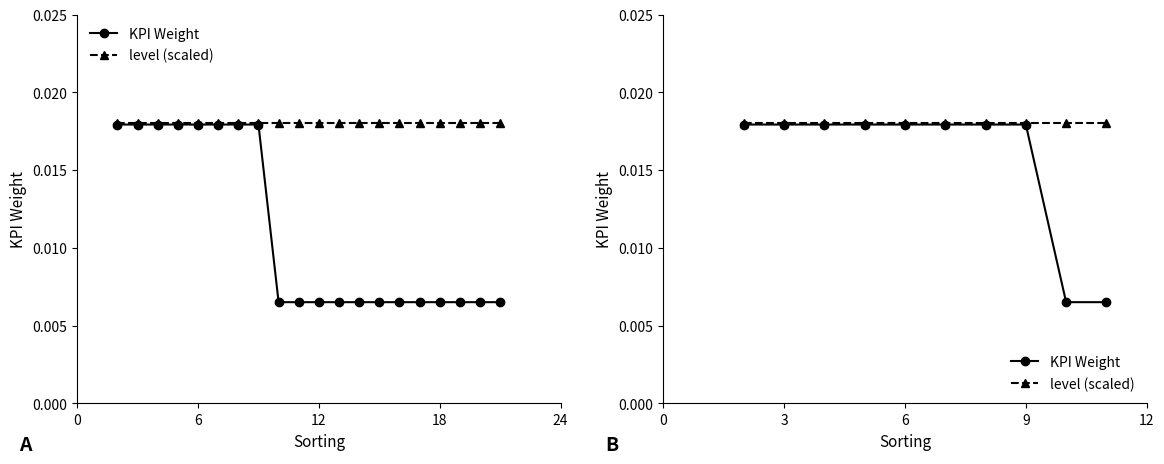

Rank the series by their average value, from lowest to highest.

KPI Weight, level (scaled)